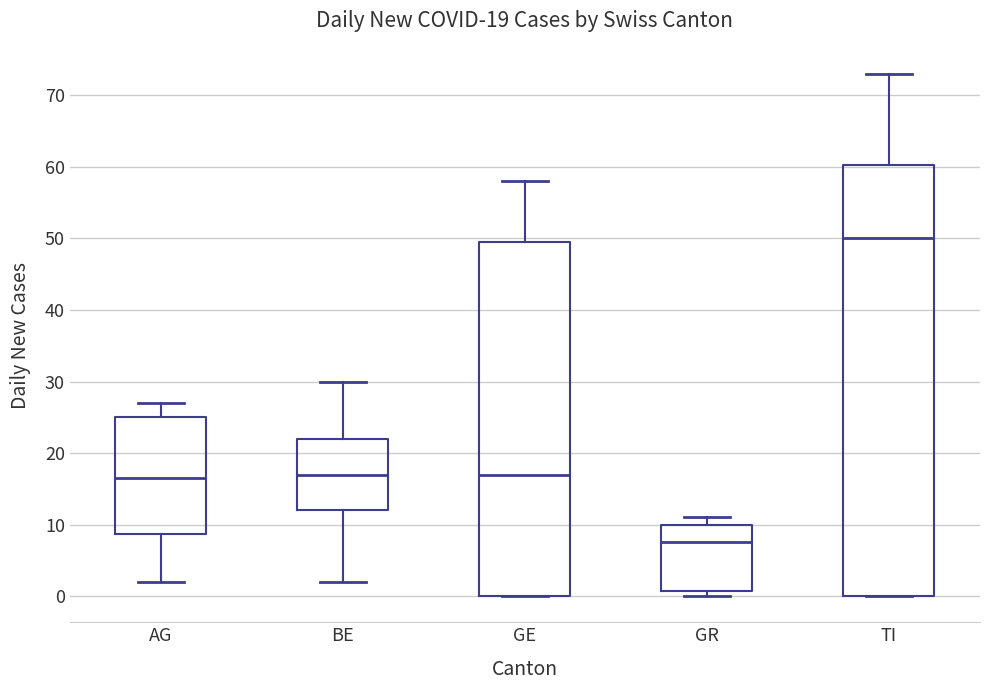

Which box's median line is the highest?

TI